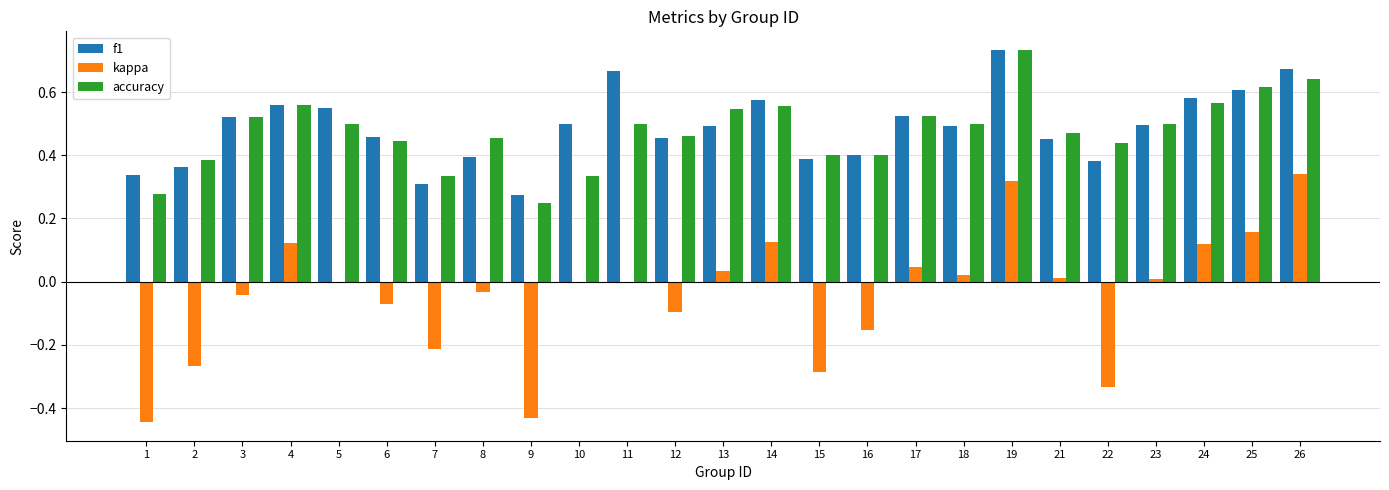

Is the value of f1 at 10 greater than the value of kappa at 4?

Yes